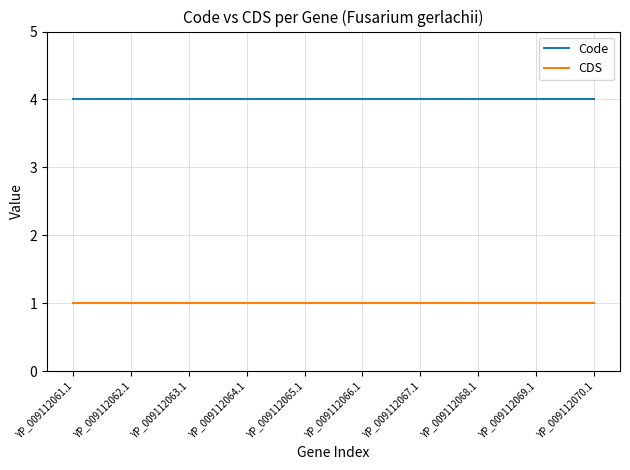

What is the sum of all Code values?

40